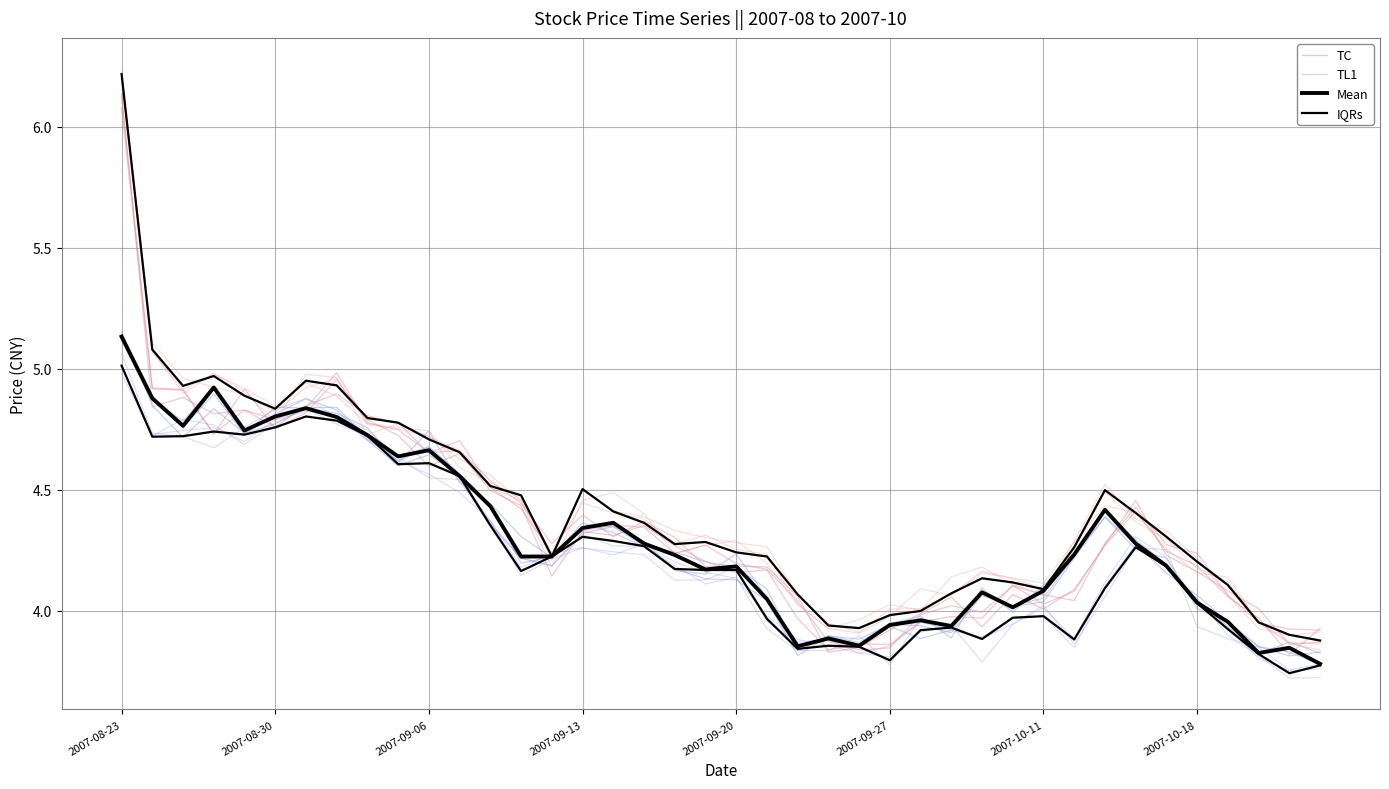

What is the highest value of the TL1 series?

6.1